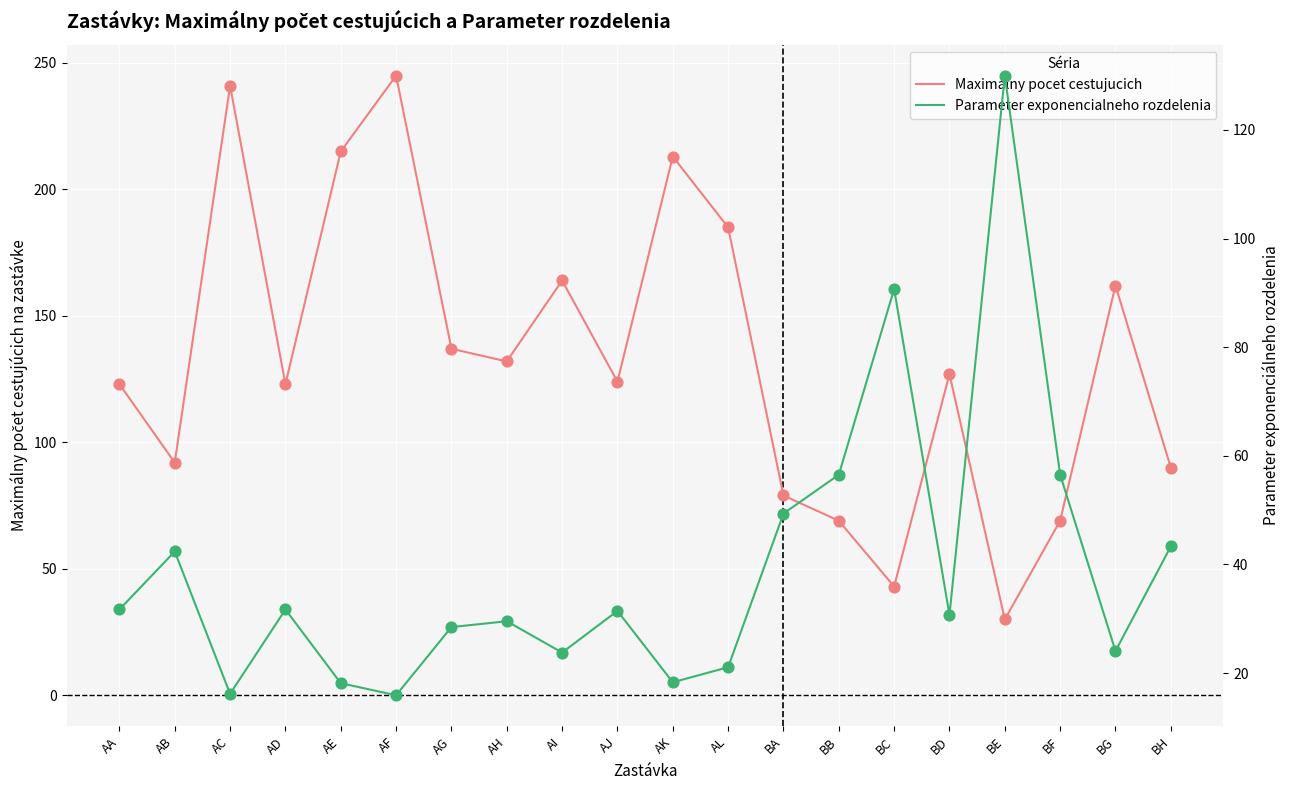

At how many categories does at least one series exceed 208?

4